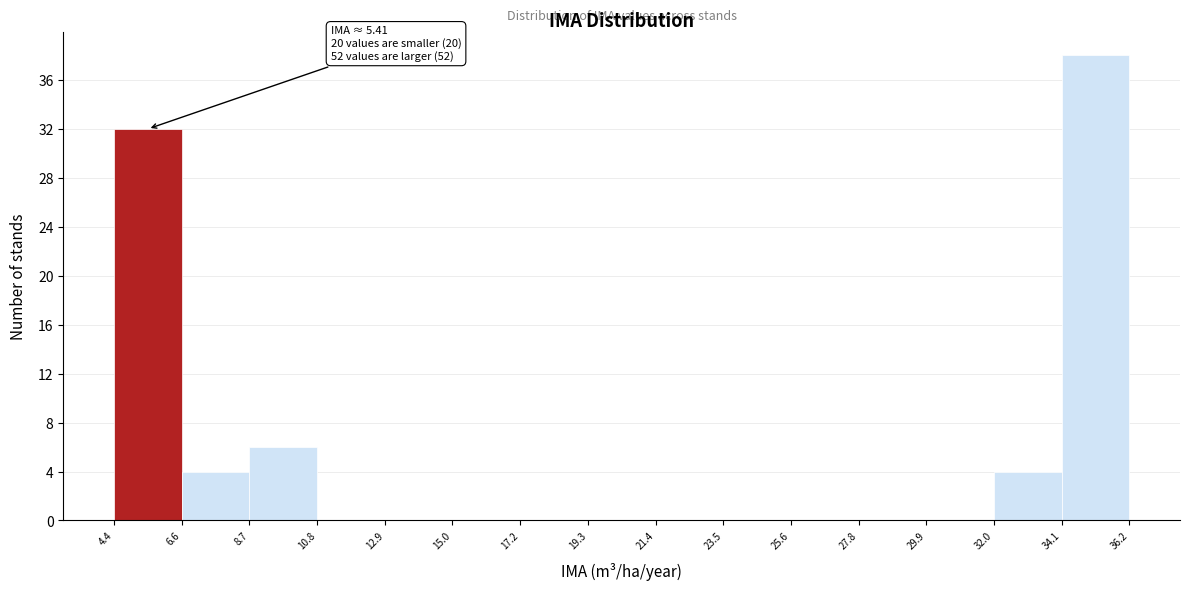

Over which range of the x-axis is the bar tallest?

34.1 to 36.2